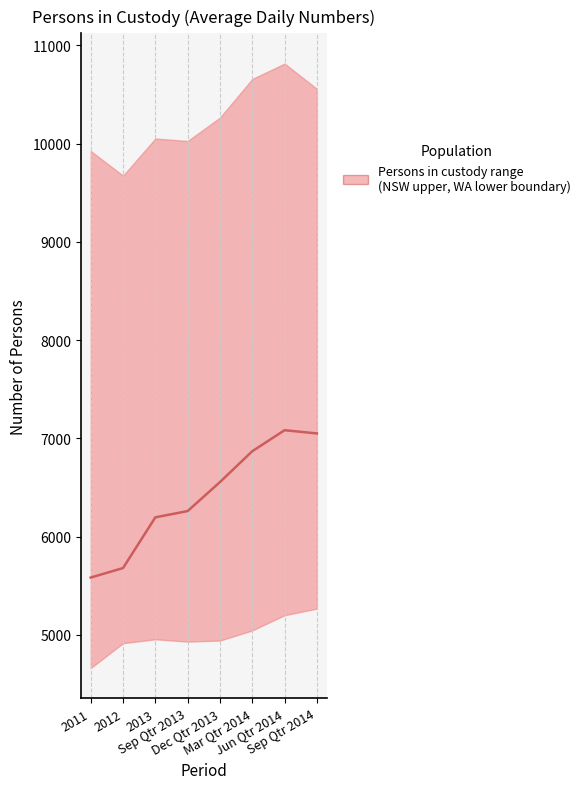

True or false: the data shows 2822 at 2012.

False